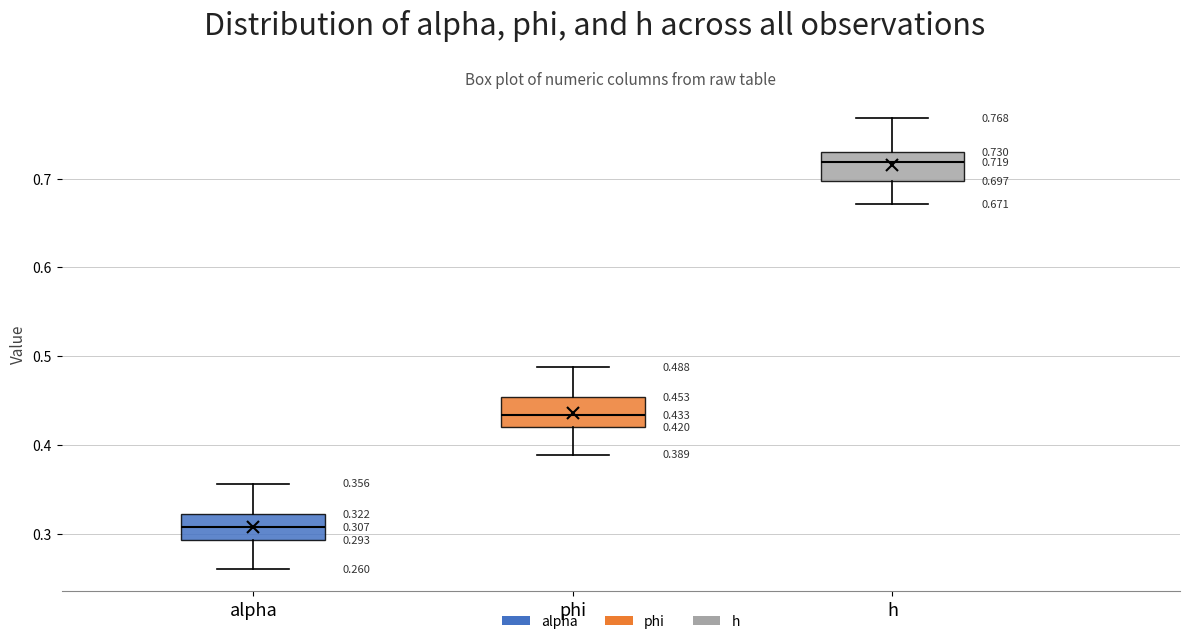

Which box has the highest median line?

h